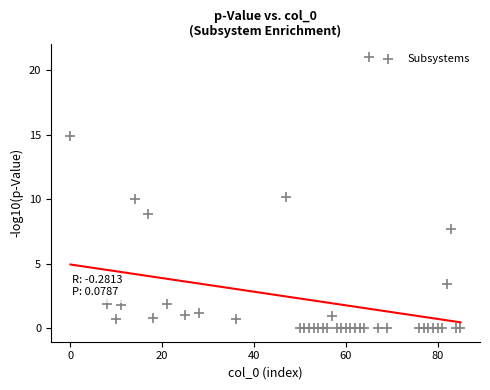

What is the range of X values (max minus min)?

85.0